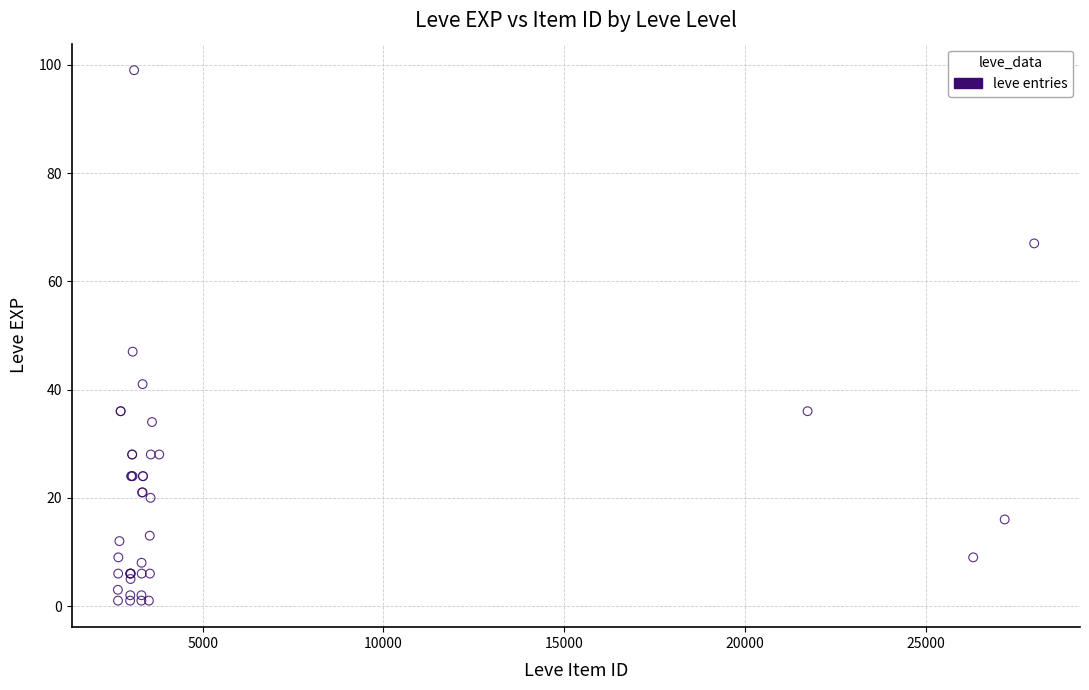

What Y value in the scatter plot is closest to 50?

47